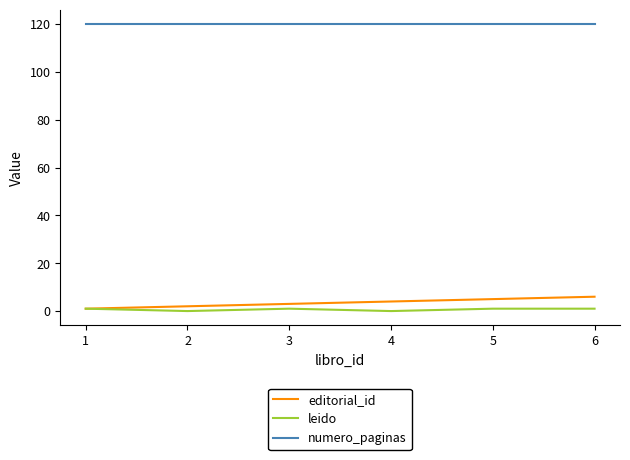

True or false: leido and numero_paginas intersect in this chart.

False